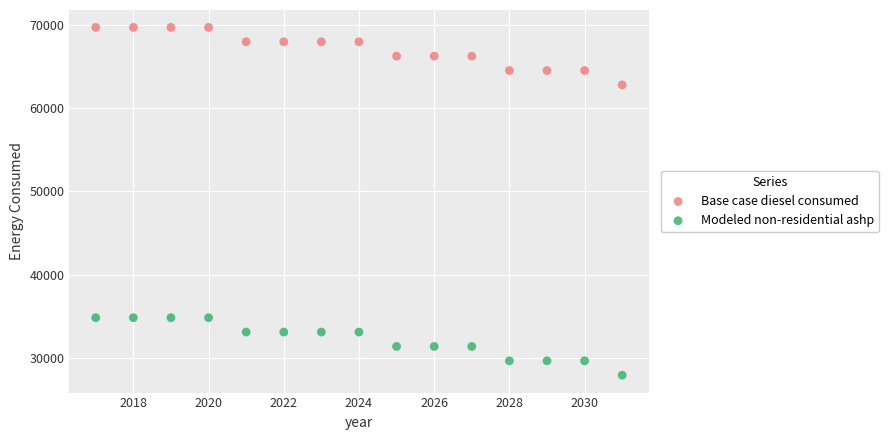

Across all data points, what is the range of Y values (max minus min)?

41778.4